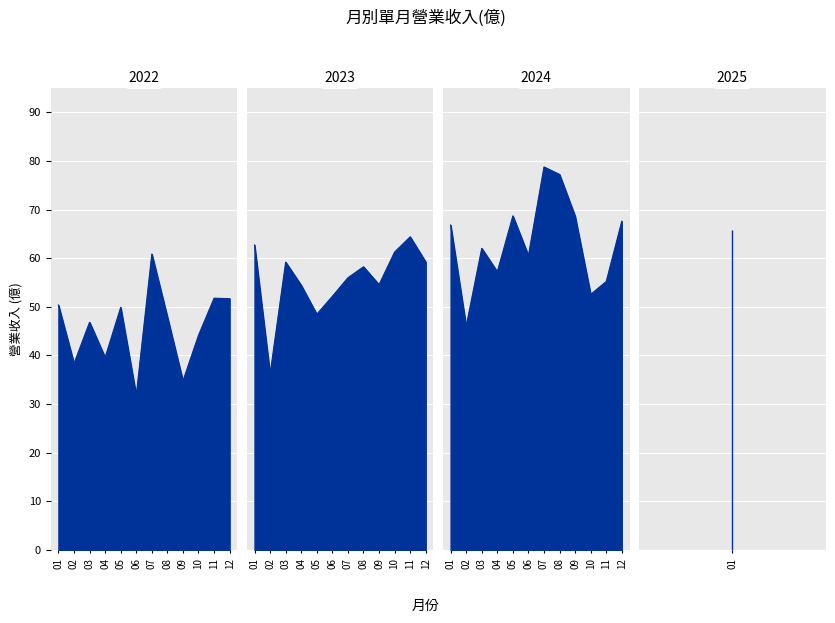

Is it true that the value at 2024-12 is 19.1?

False